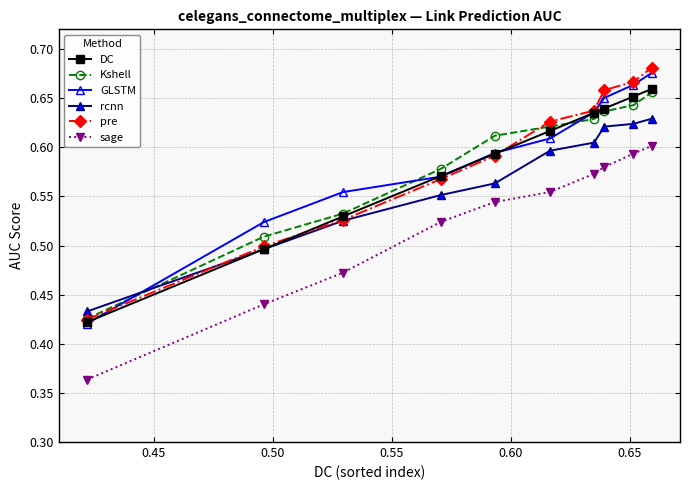

At how many categories does at least one series exceed 0?

10